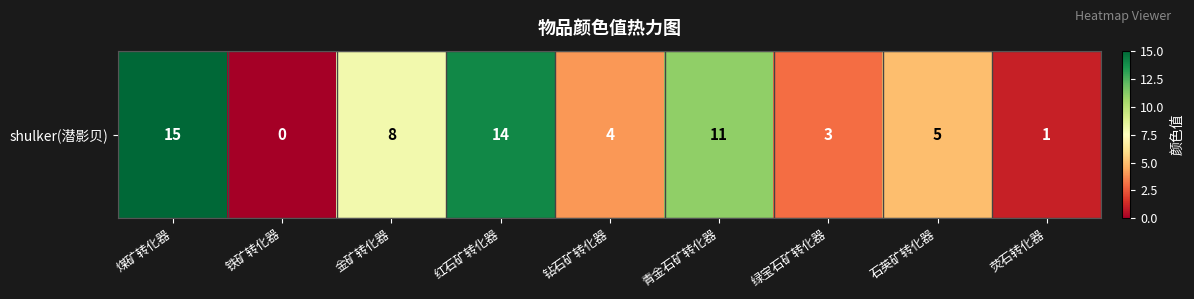

How many data points does each series have?

9